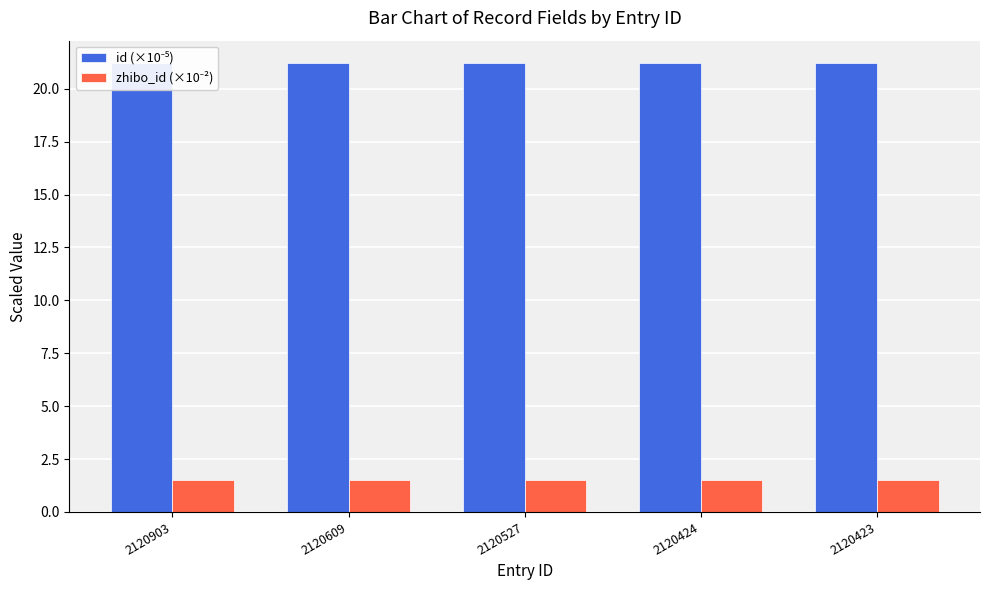

What is the approximate value of zhibo_id (×10⁻²) at 2120903?

1.5